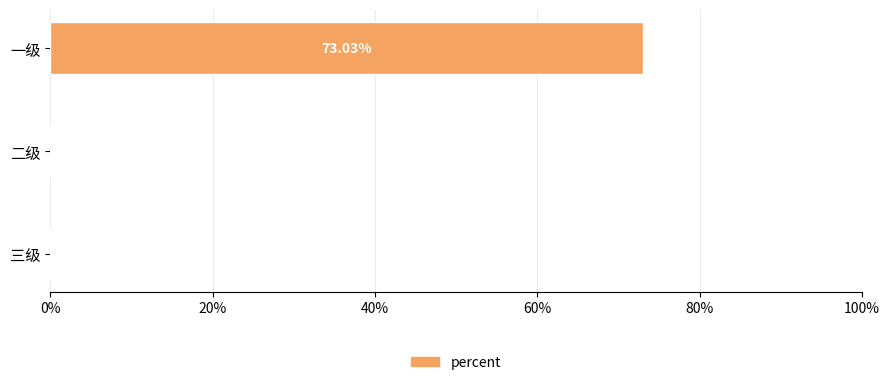

What is the average value?

0.2